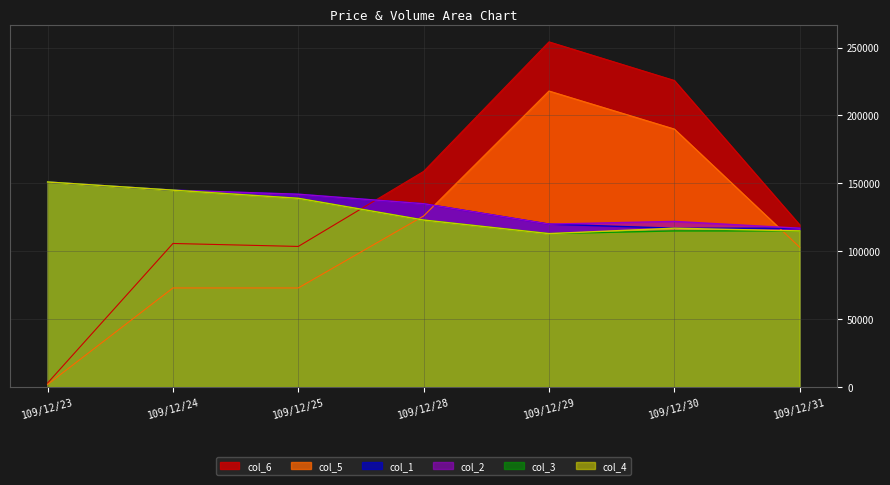

Reading left to right, list all the values displayed in this chart.

col_1: 151000.0	145000.0	142000.0	135000.0	120000.0	117000.0	117000.0
col_2: 151000.0	145000.0	142000.0	135000.0	120000.0	122000.0	117000.0
col_3: 151000.0	145000.0	139000.0	123000.0	113000.0	115000.0	115000.0
col_4: 151000.0	145000.0	139000.0	123000.0	113000.0	117000.0	115000.0
col_6: 3020.0	105750.0	103570.0	158820.0	254180.0	225750.0	119470.0
col_5: 2000.0	73000.0	73000.0	126000.0	218000.0	190000.0	103000.0